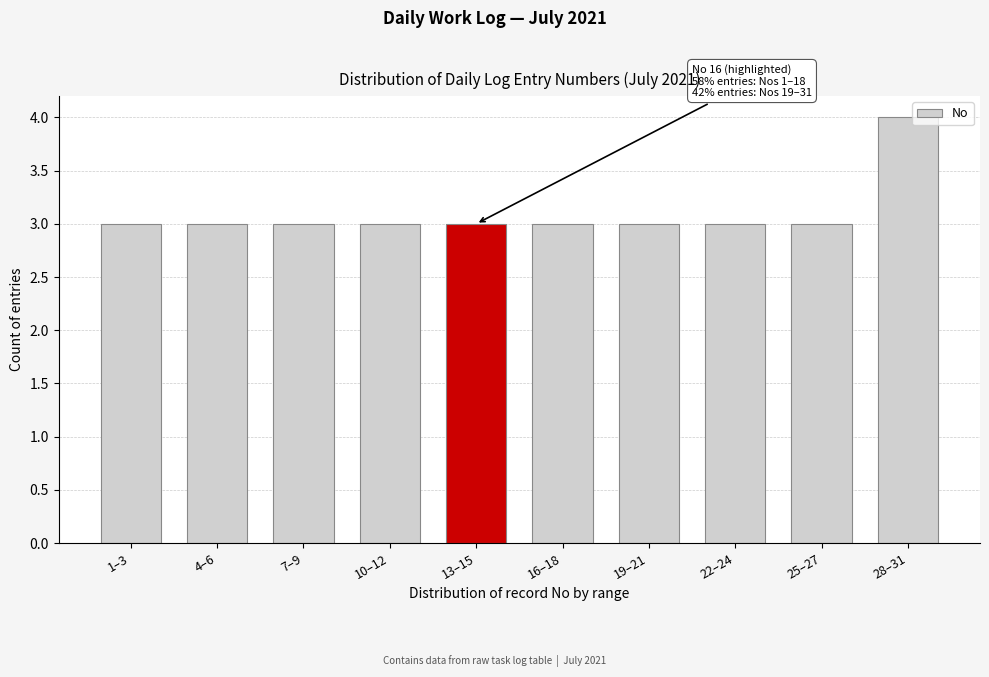

Reading left to right, extract all data points from this chart.

1–3=3	4–6=3	7–9=3	10–12=3	13–15=3	16–18=3	19–21=3	22–24=3	25–27=3	28–31=4